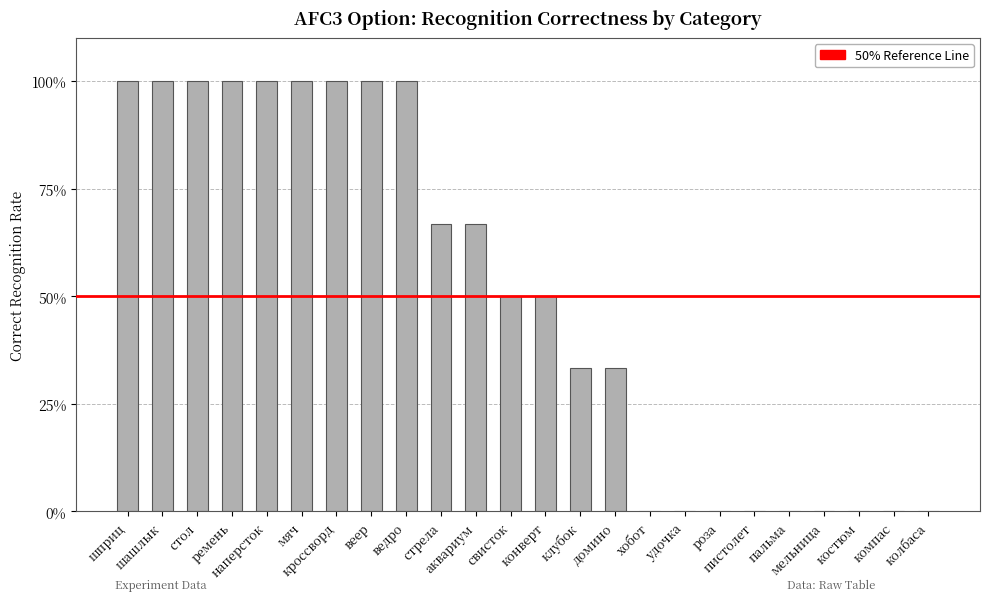

How many values are between 0 and 1?

24